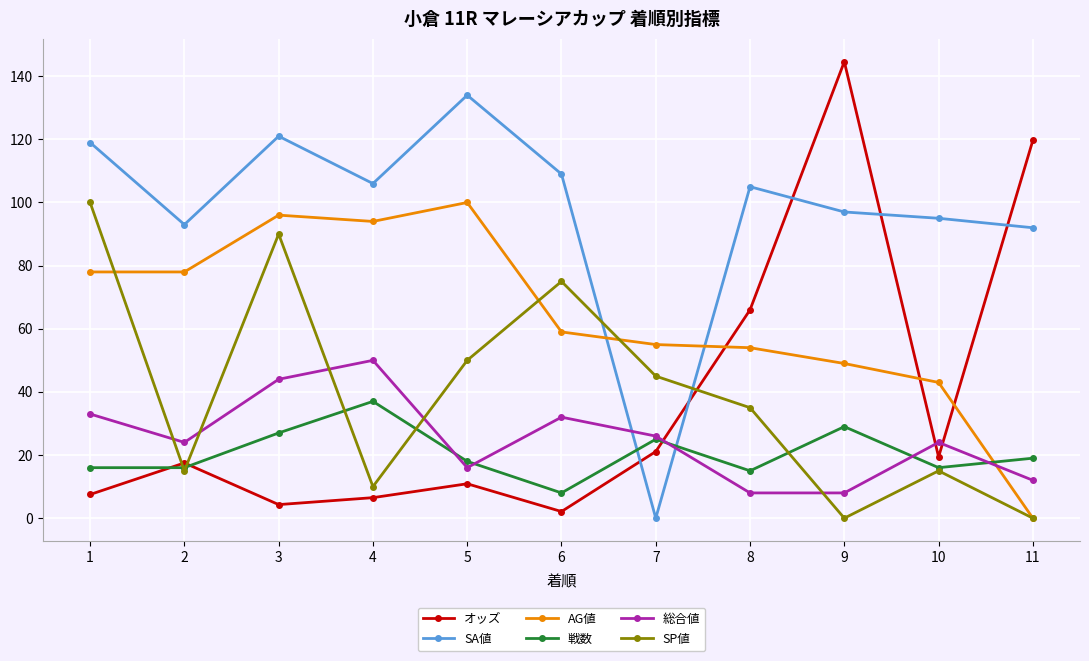

How many intersections are there between AG値 and 総合値?

1